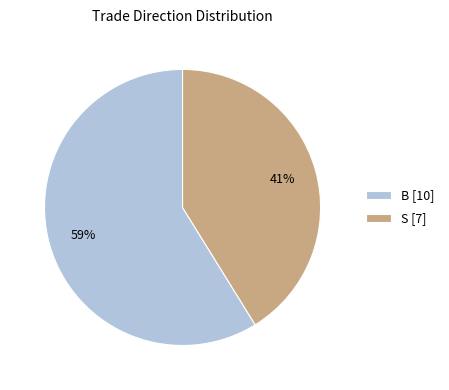

To the nearest percent, what percentage of the pie is B?

59%